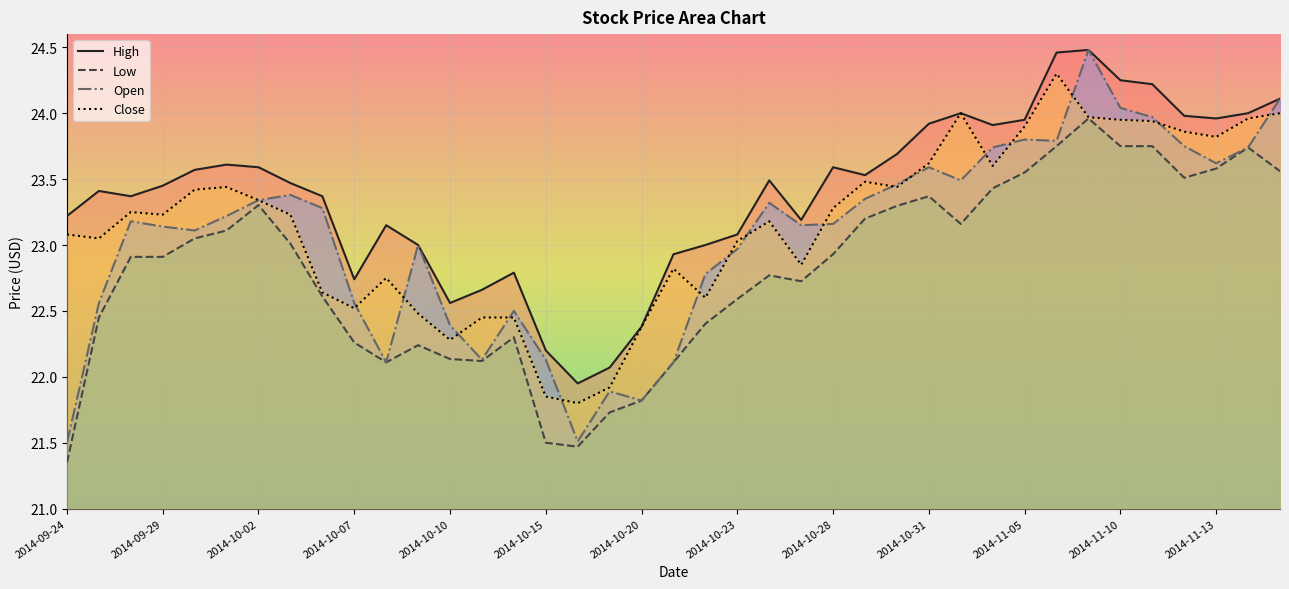

Which category has the lowest value across all series?

2014-09-24